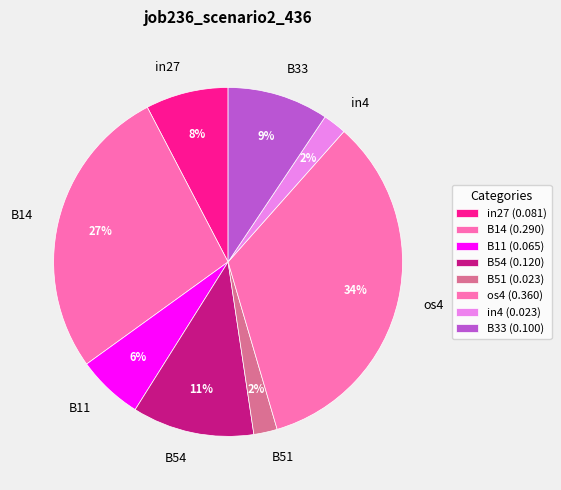

To the nearest percent, what is the average slice percentage?

12%